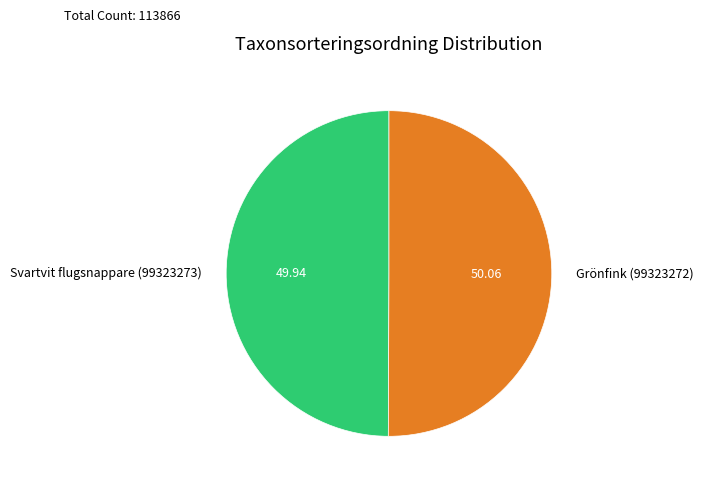

Do Svartvit flugsnappare (99323273) and Grönfink (99323272) together represent more than half of the pie?

Yes